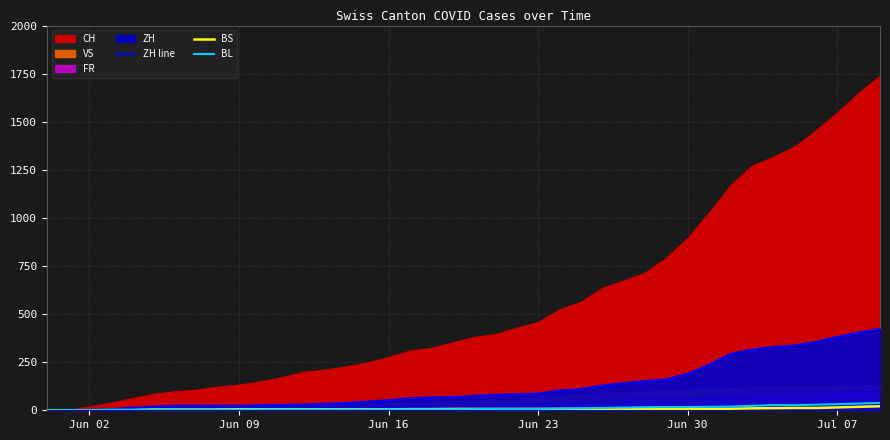

The value of ZH line at Jun 23 is 87. True or false?

True